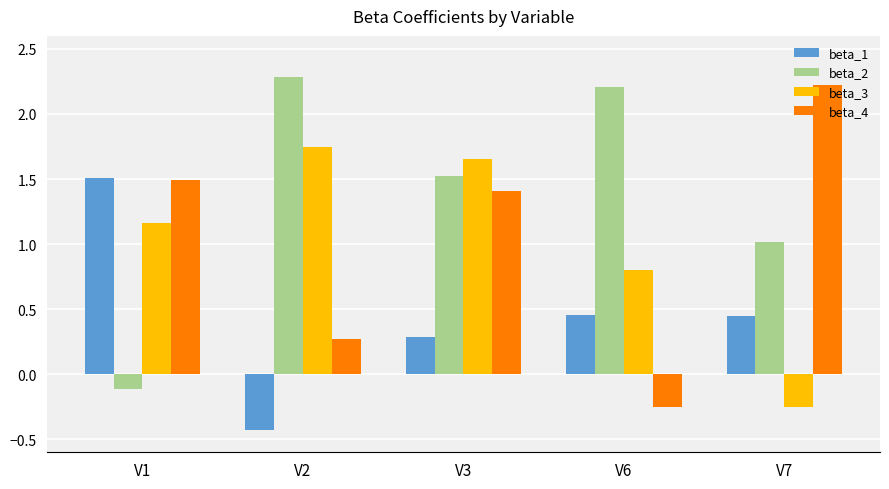

How many values in the beta_1 series exceed 0?

4